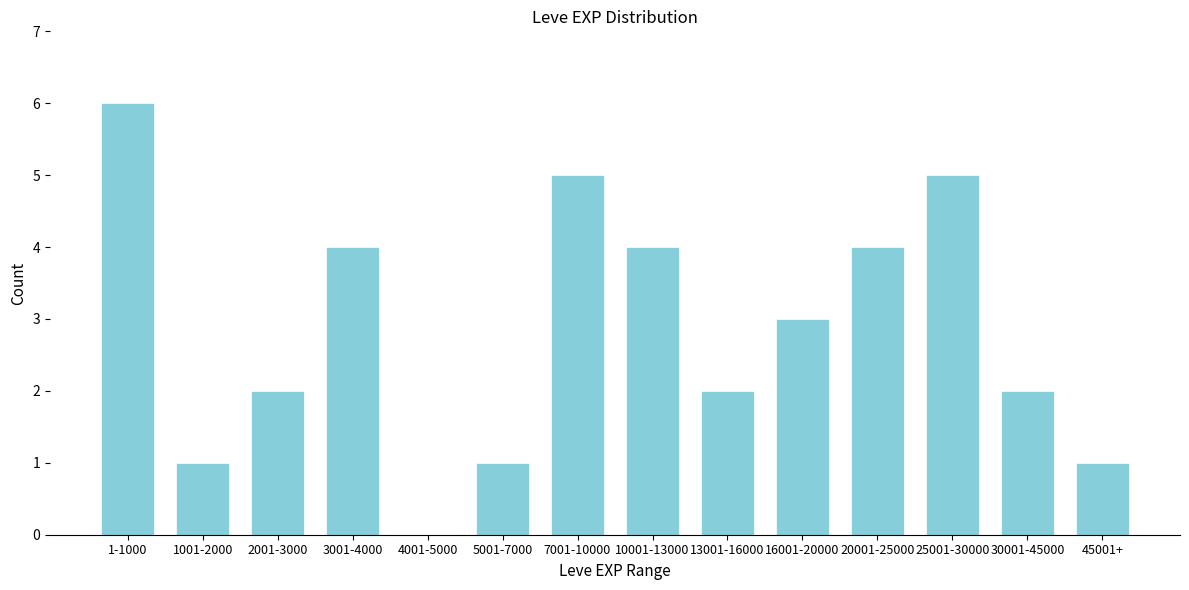

Reading right to left, list all the values displayed in this chart.

45001+=1	30001-45000=2	25001-30000=5	20001-25000=4	16001-20000=3	13001-16000=2	10001-13000=4	7001-10000=5	5001-7000=1	4001-5000=0	3001-4000=4	2001-3000=2	1001-2000=1	1-1000=6